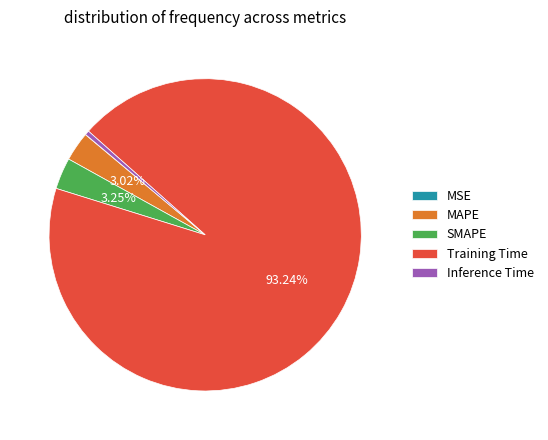

Is there any slice that represents more than half of the pie?

Yes